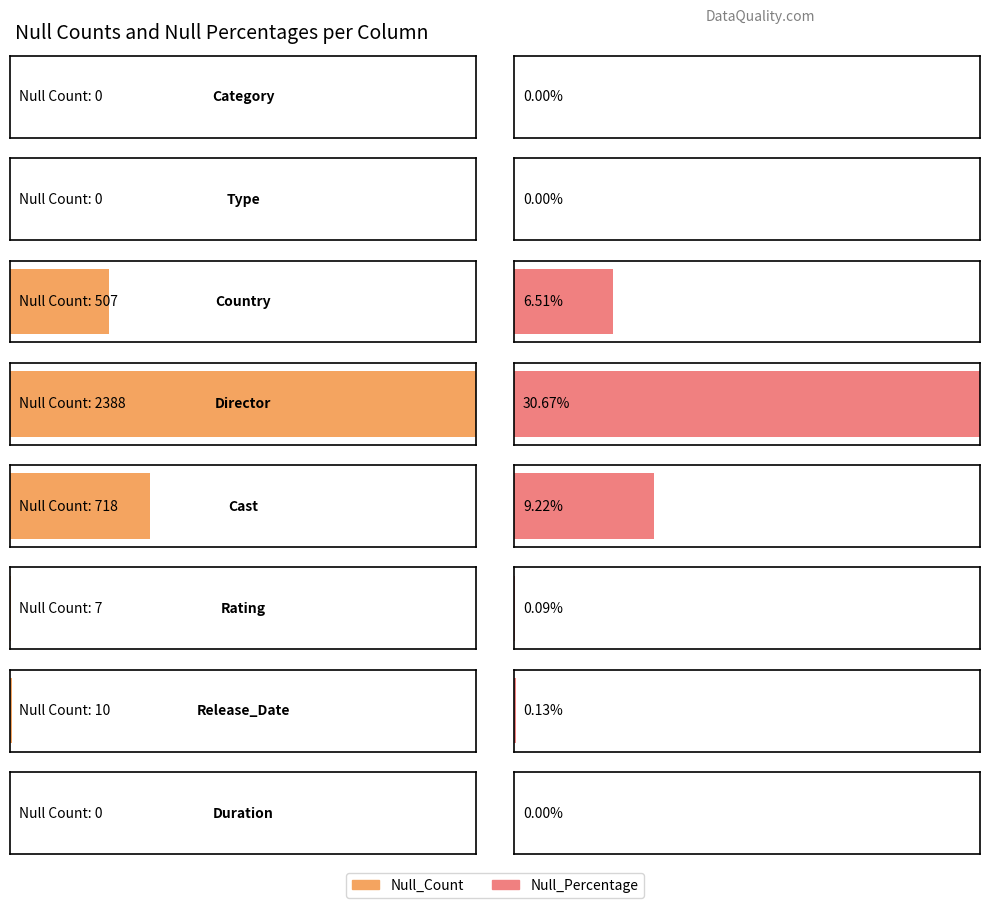

Count the number of data series in this chart.

2